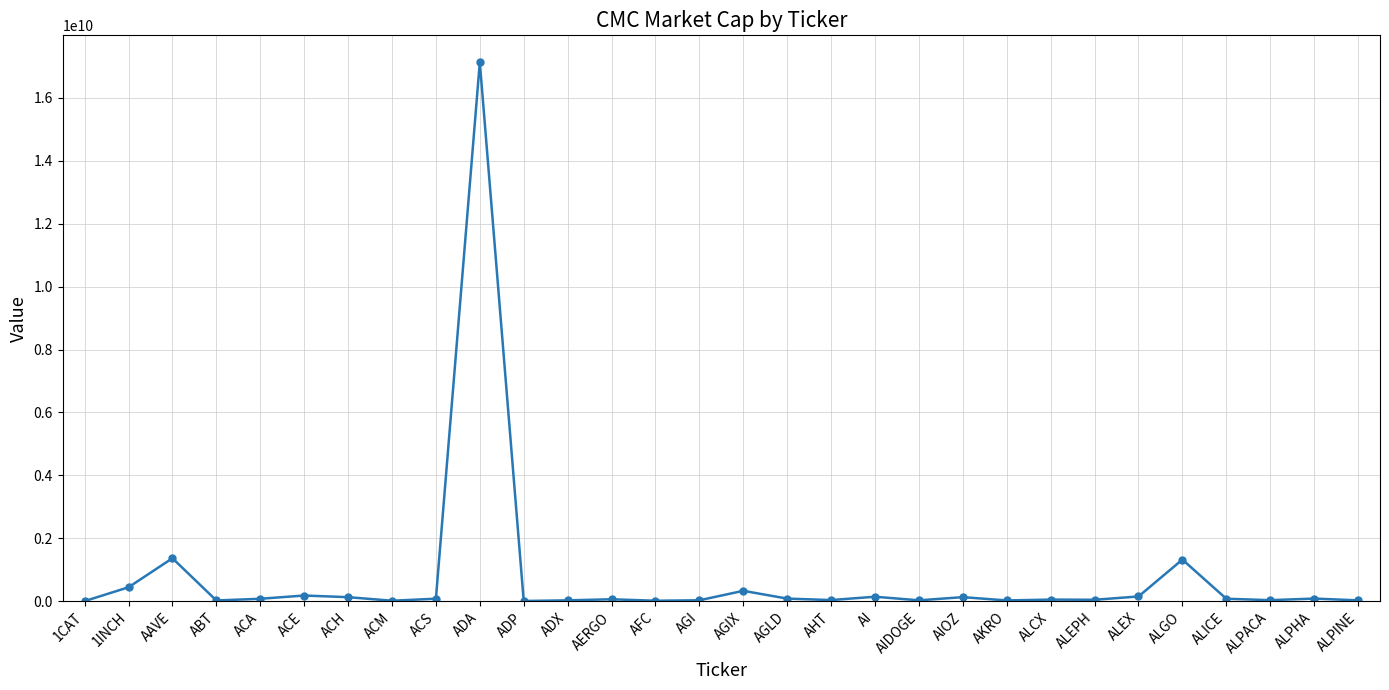

What is the ratio of the value at AFC to the value at ALEX?

0.1